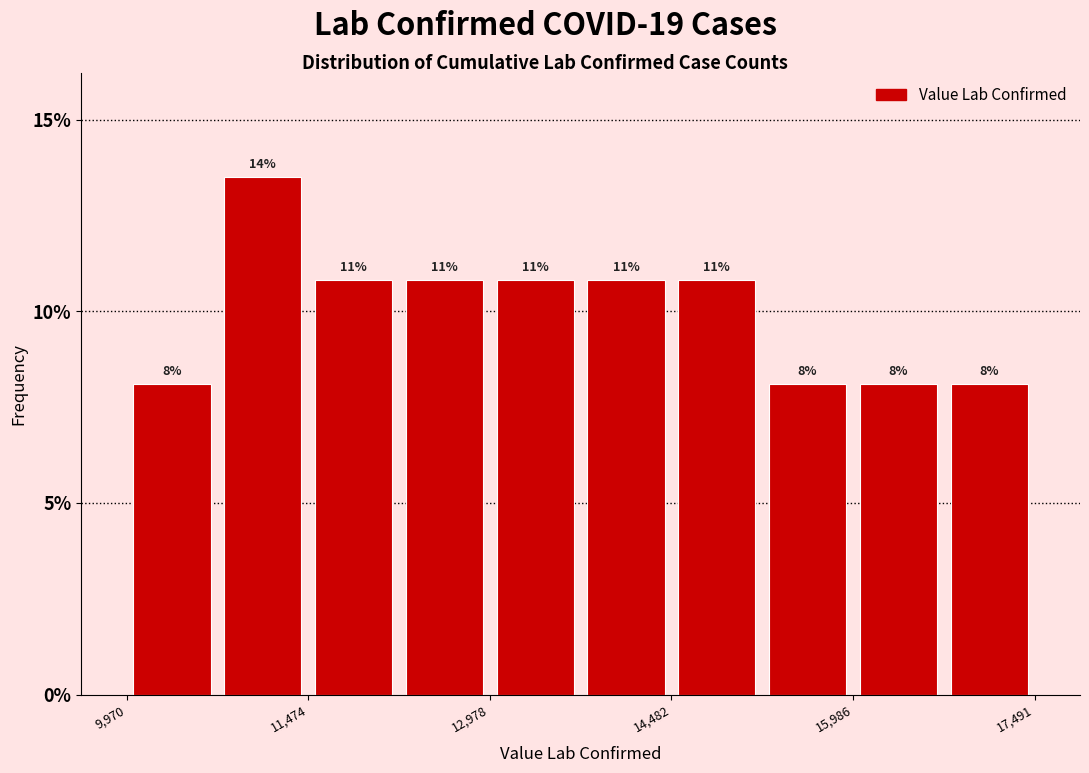

Around what value on the x-axis is the tallest bar? Give the approximate position of its centre, as read against the axis.

11000